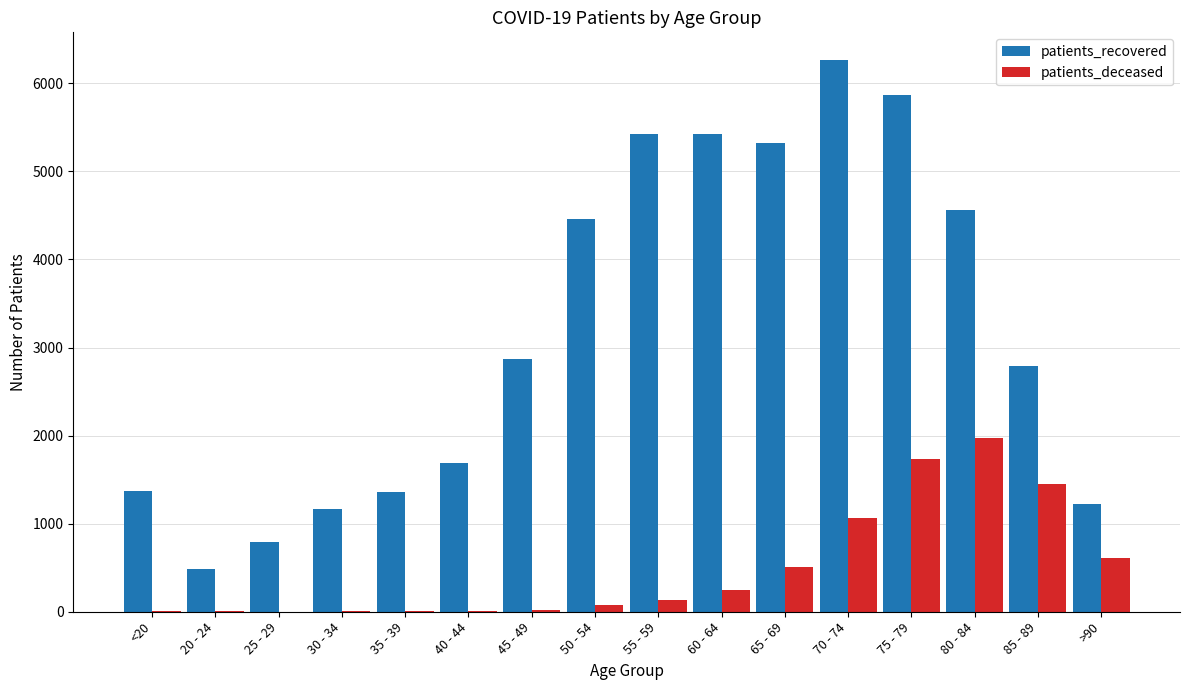

At which category is the sum across all series the highest?

75 - 79